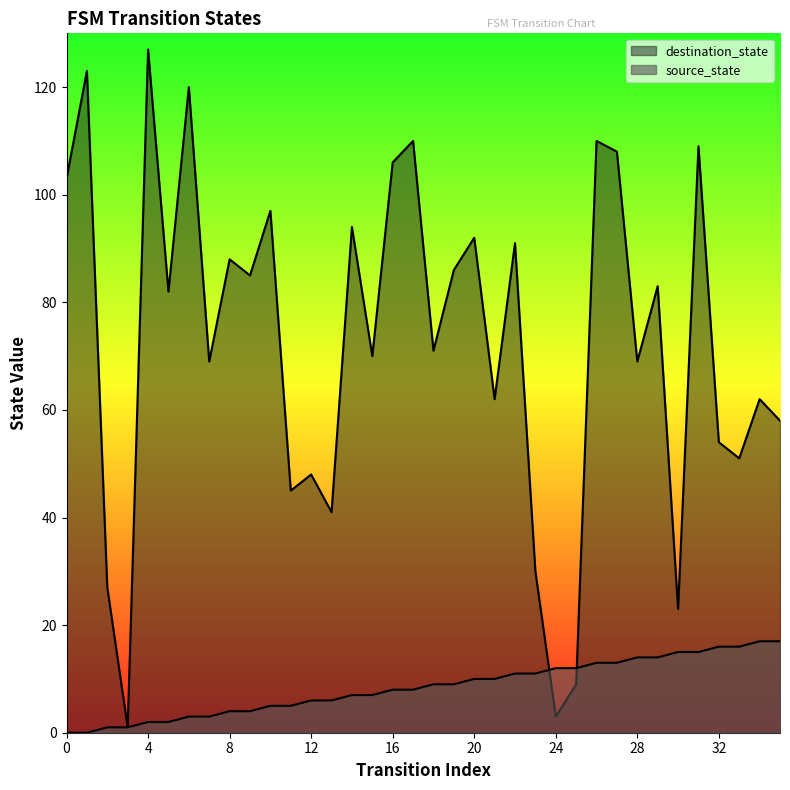

What is the value of the destination_state point at the 27th from the left?

110